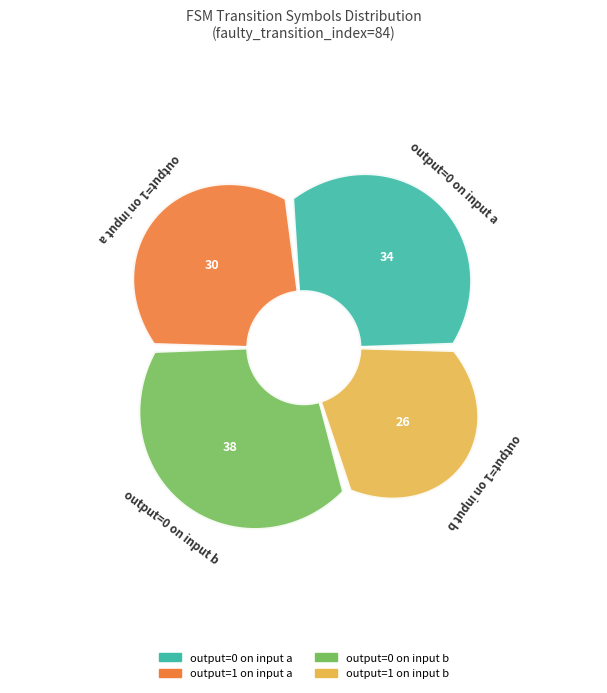

Combined, do output_symbol=0 (a) and output_symbol=1 (a) account for over 50%?

No